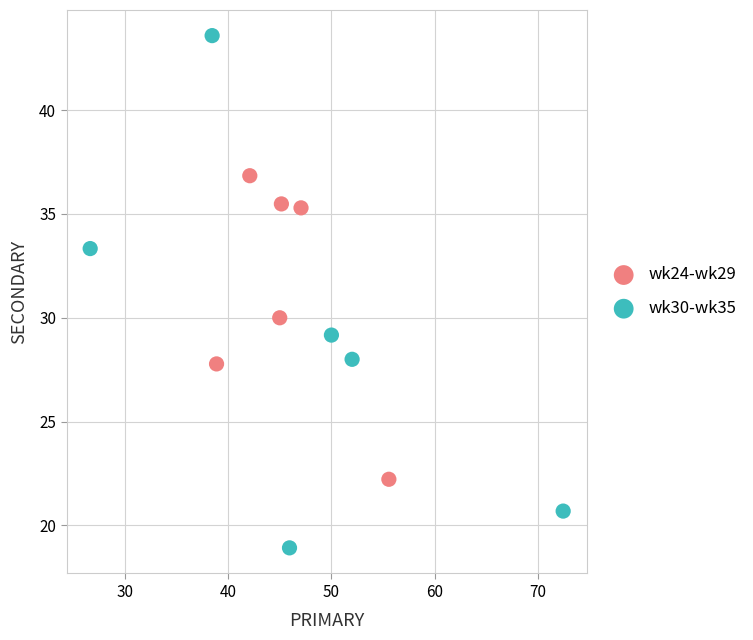

Which series contains the highest Y value?

wk30-wk35